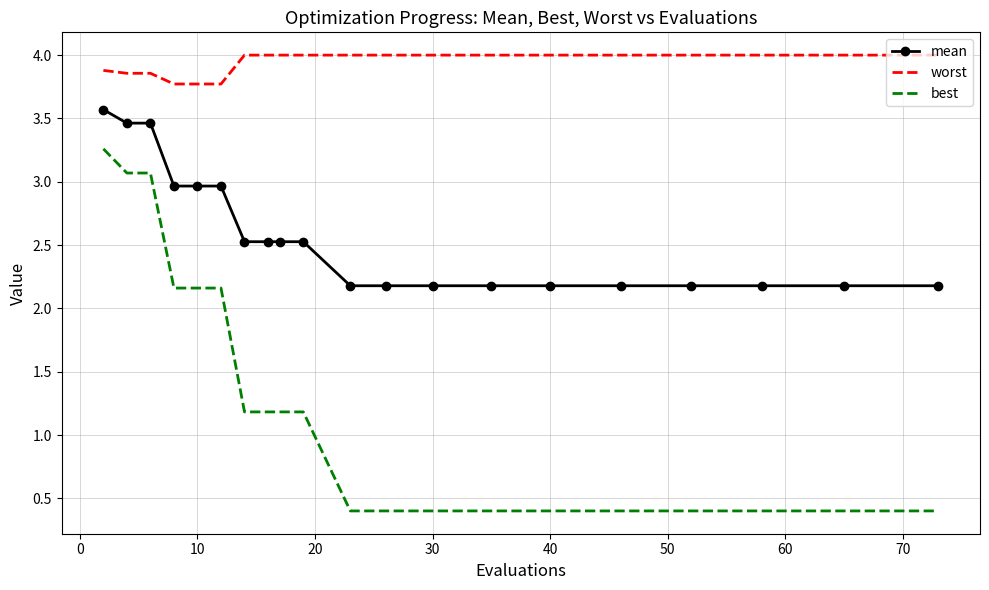

Which series has the largest range (max minus min)?

best